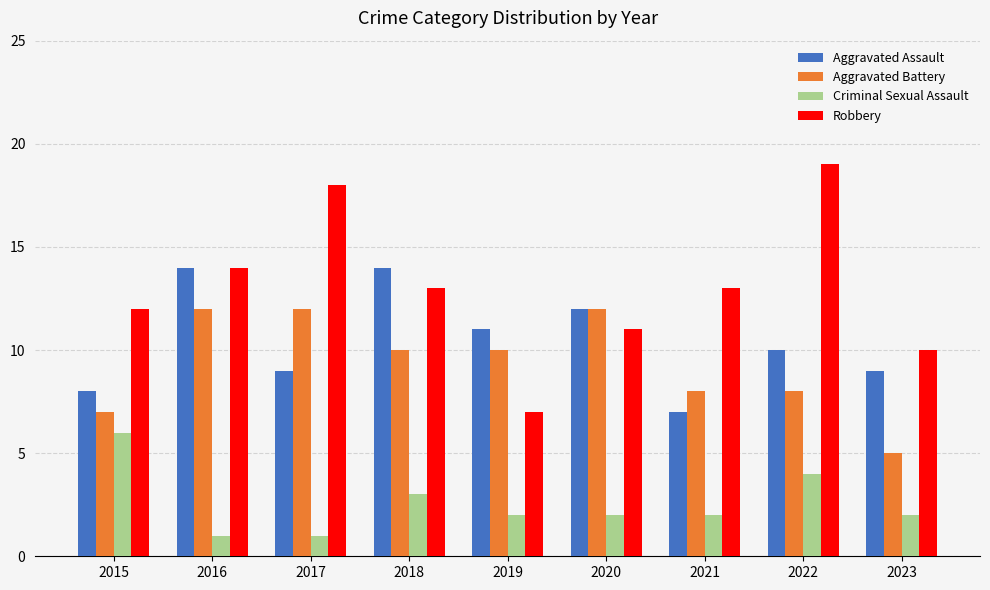

Reading left to right, transcribe all the data shown in this chart.

Aggravated Assault: 2015=8	2016=14	2017=9	2018=14	2019=11	2020=12	2021=7	2022=10	2023=9
Aggravated Battery: 2015=7	2016=12	2017=12	2018=10	2019=10	2020=12	2021=8	2022=8	2023=5
Criminal Sexual Assault: 2015=6	2016=1	2017=1	2018=3	2019=2	2020=2	2021=2	2022=4	2023=2
Robbery: 2015=12	2016=14	2017=18	2018=13	2019=7	2020=11	2021=13	2022=19	2023=10